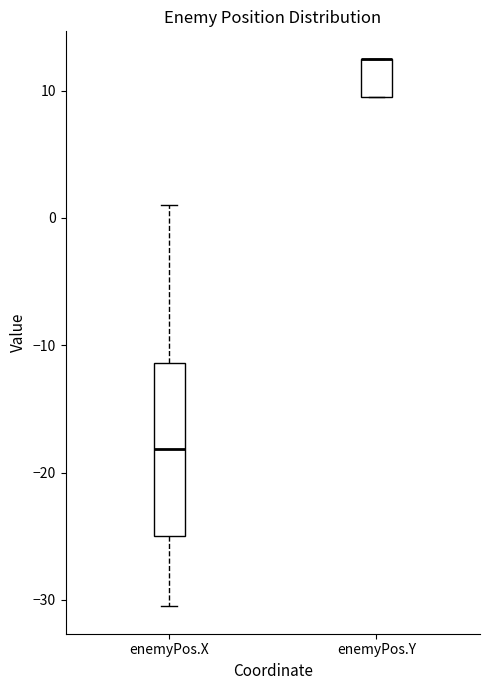

Which box is the tallest, from its lower edge to its upper edge?

enemyPos.X